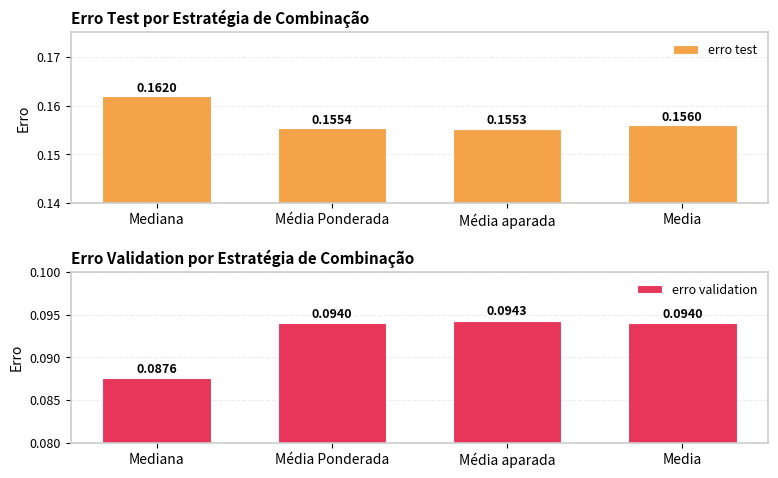

What is the label of the 1st bar from the left?

Mediana